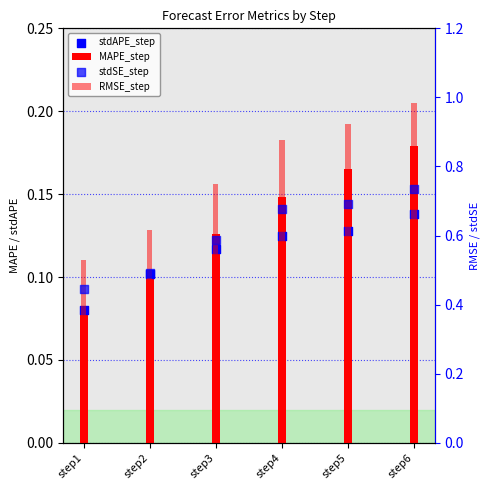

Which series contains the lowest Y value?

stdAPE_step